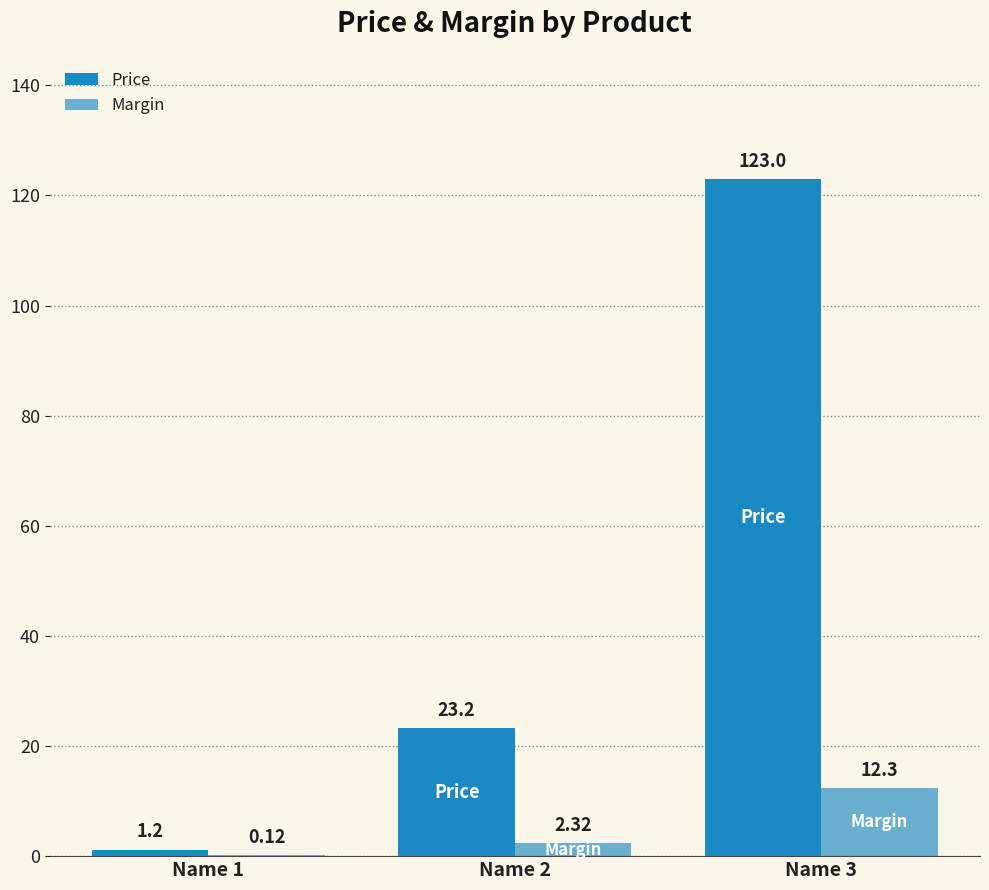

The Margin series shows 12.3 at Name 3. True or false?

True